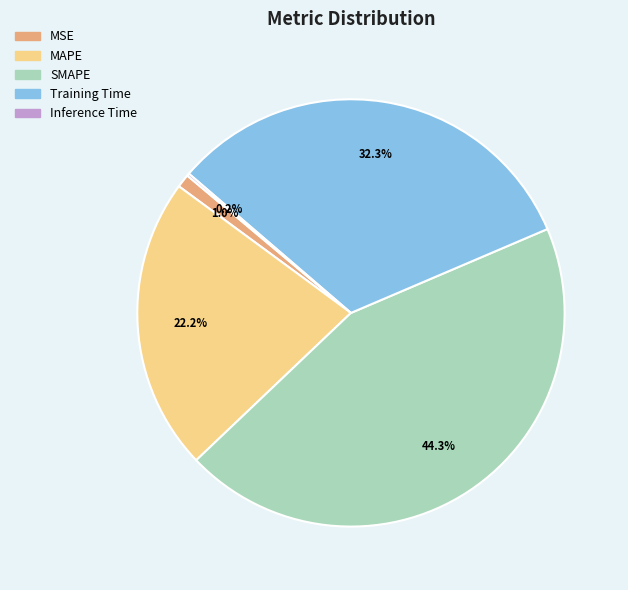

How much of the chart is everything except Training Time?

67.7%